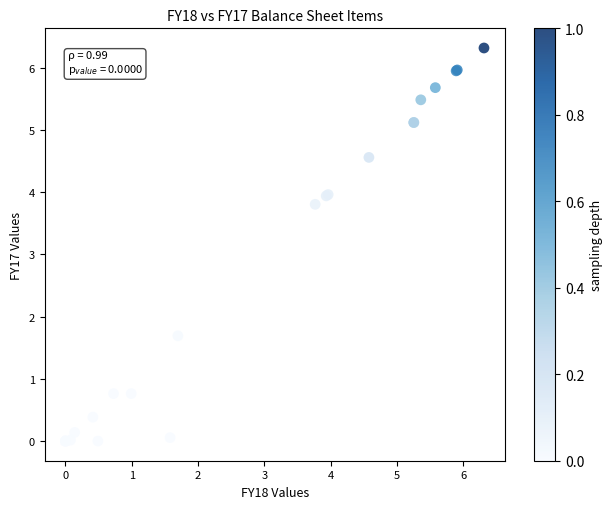

What Y value in the scatter plot is closest to 3?

3.8